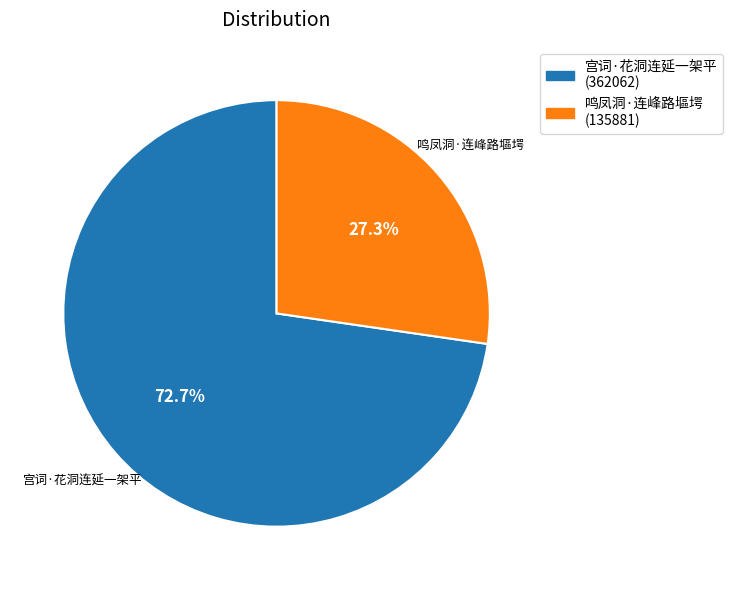

Does 宫词·花洞连延一架平 account for over 50% of the chart?

Yes